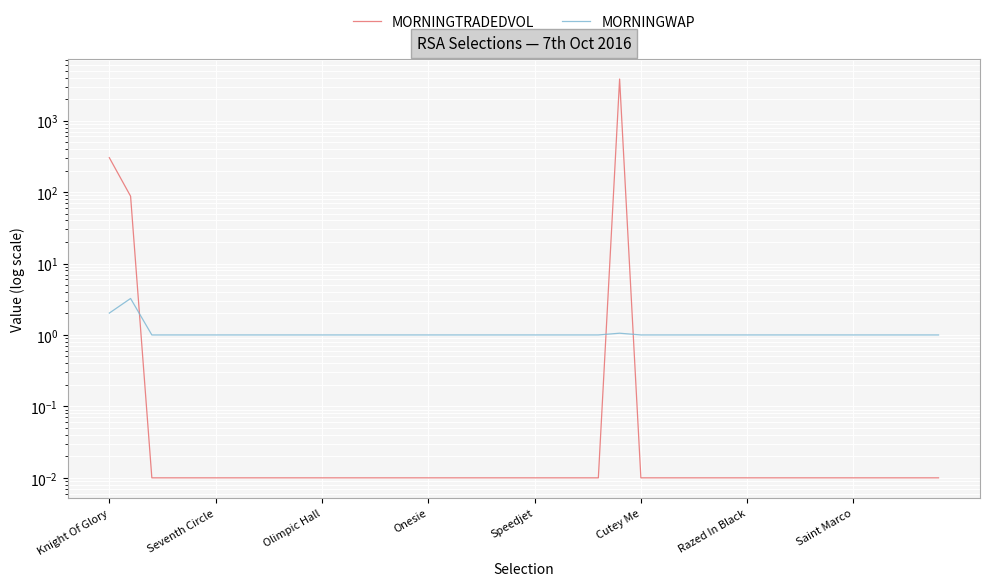

How many values in the MORNINGWAP series exceed 1?

3